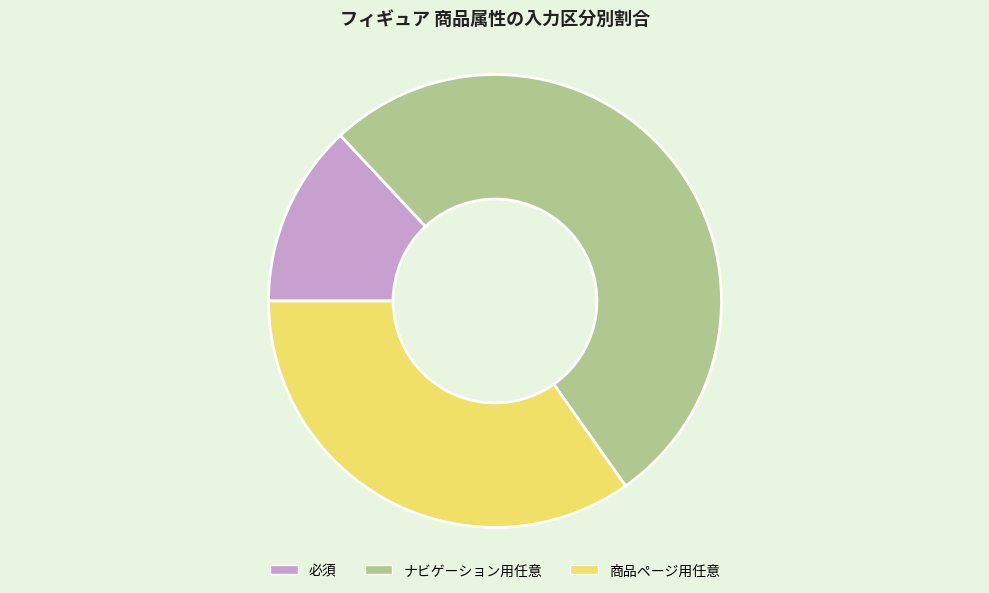

True or false: 必須 accounts for 13% of the total.

True